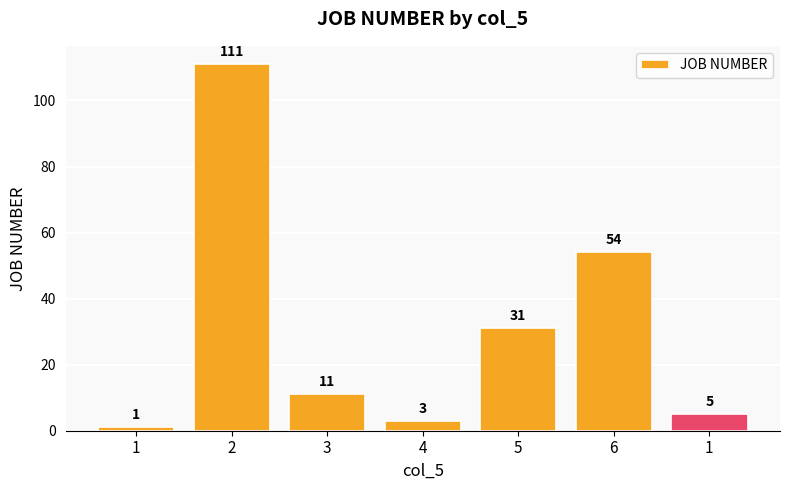

What is the greatest value displayed?

111